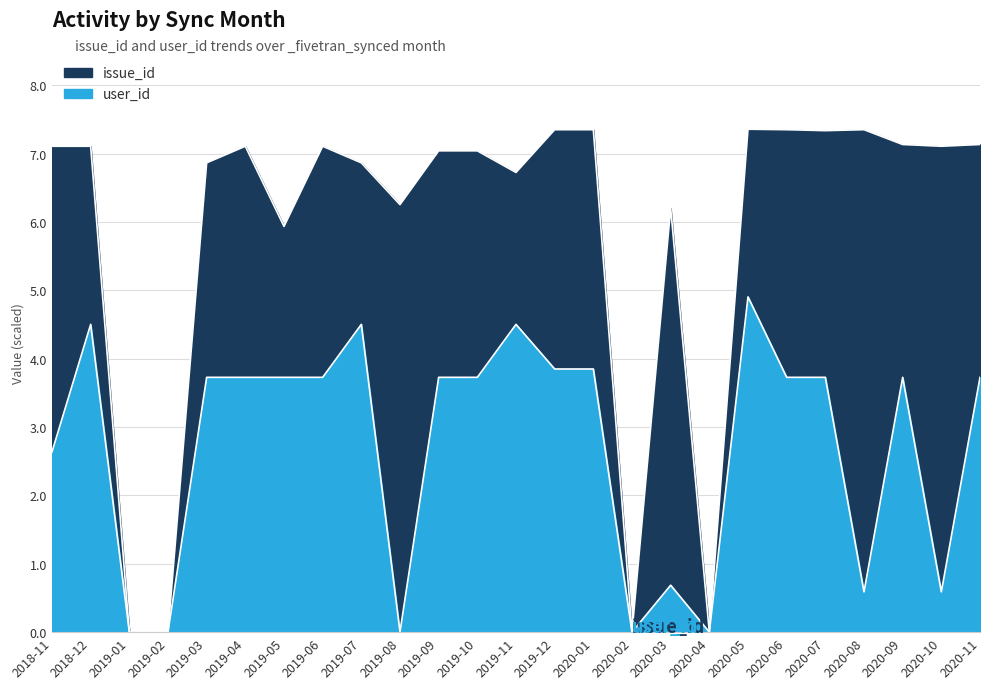

The user_id series shows 5.7 at 2019-10. True or false?

False